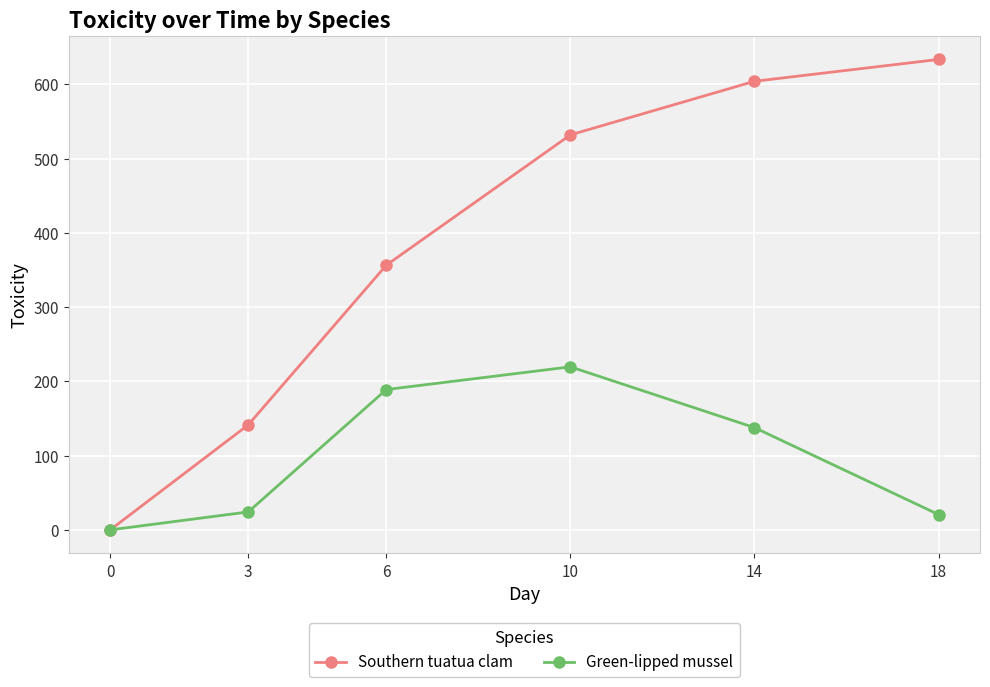

List the series in order of their peak value, lowest first.

Green-lipped mussel, Southern tuatua clam